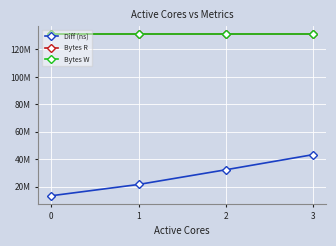

Which series changed the most between 1 and 2?

Diff (ns)